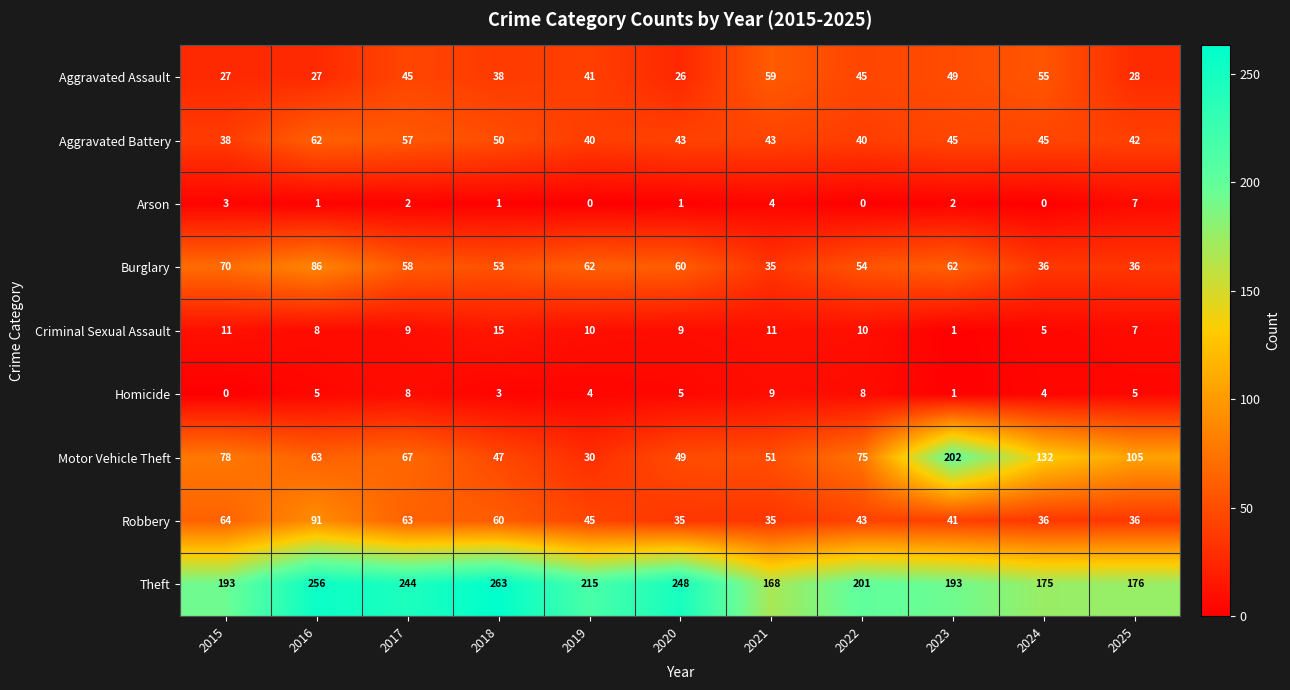

At which label does Criminal Sexual Assault reach its peak?

2018